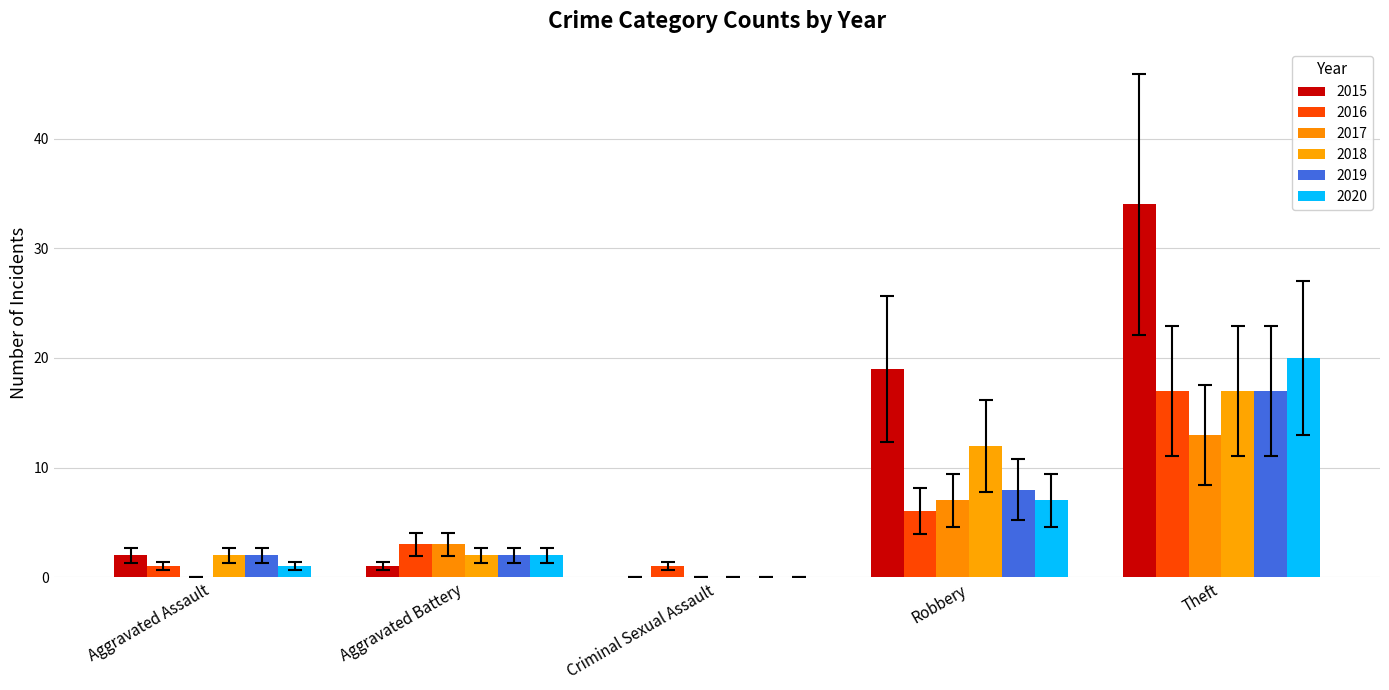

Is it true that 2019 equals 1 at Aggravated Battery?

False